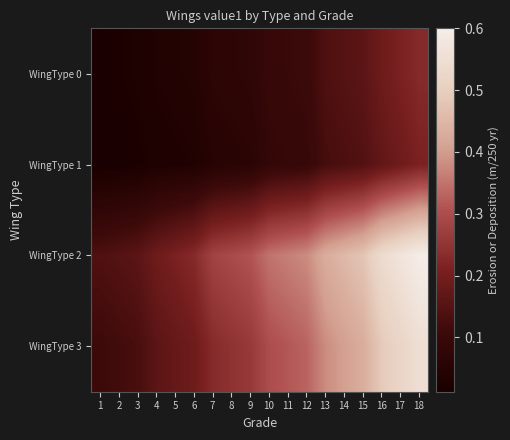

Count the number of data series in this chart.

4